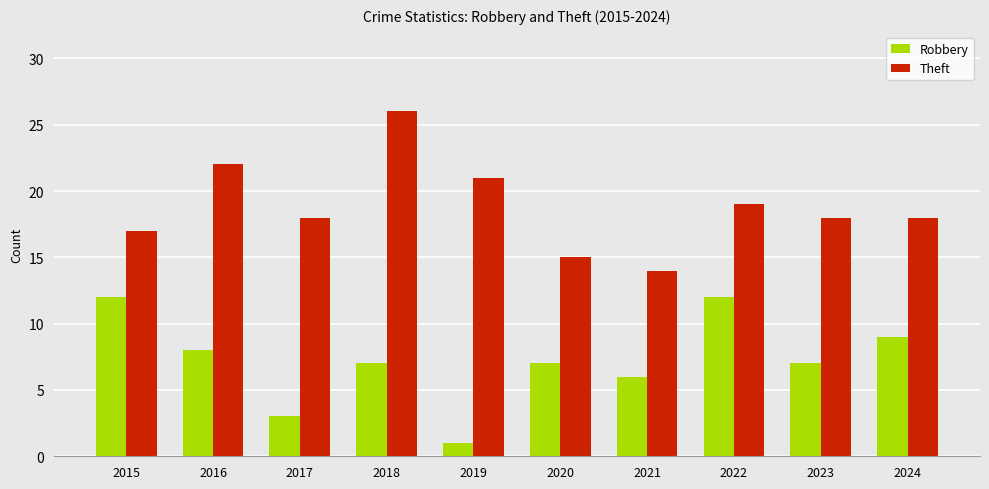

Reading left to right, transcribe all the data shown in this chart.

Robbery: 12	8	3	7	1	7	6	12	7	9
Theft: 17	22	18	26	21	15	14	19	18	18